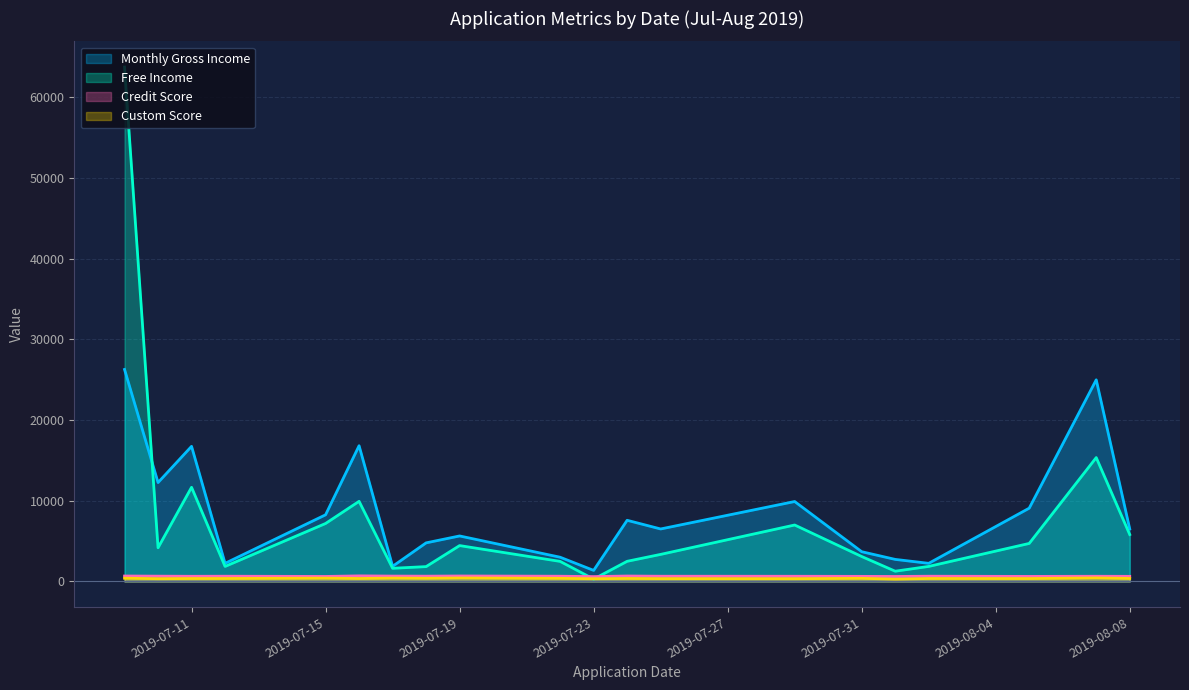

What is the maximum value shown in the chart?

63716.6